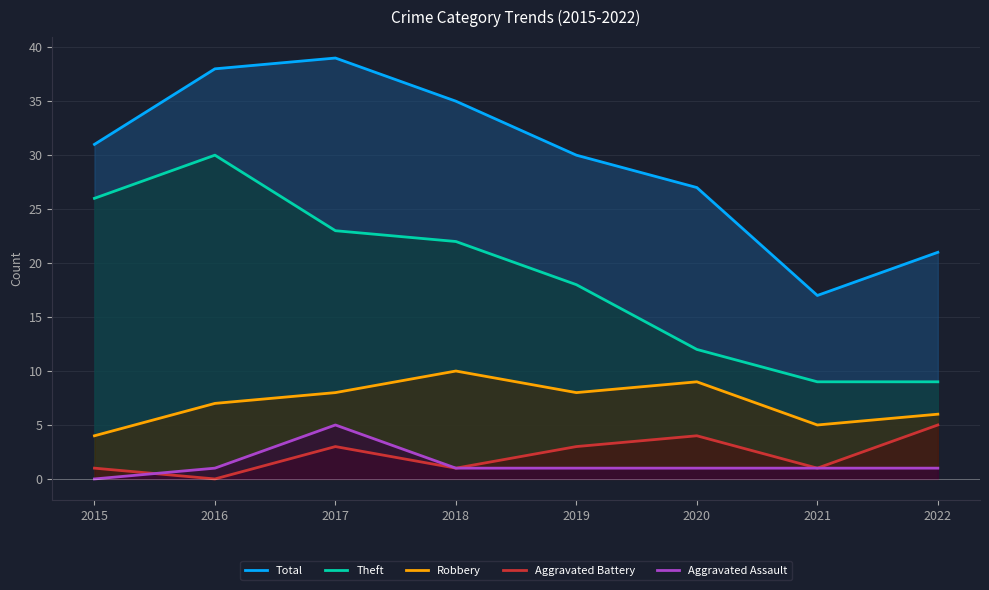

At which category does Total reach its first local valley?

2021